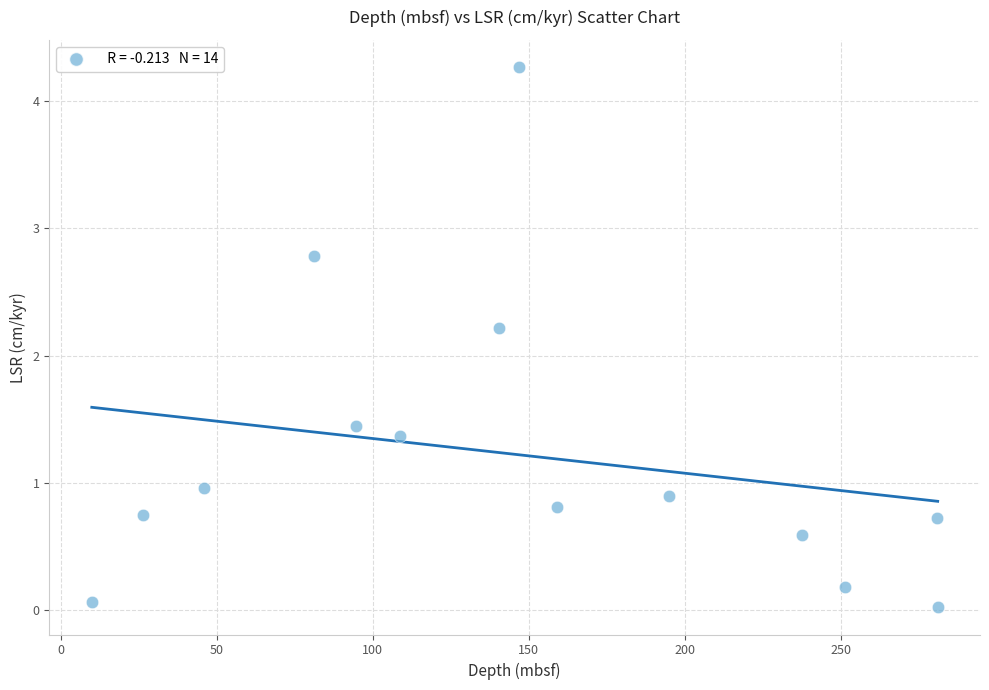

What is the range of X values (max minus min)?

271.0